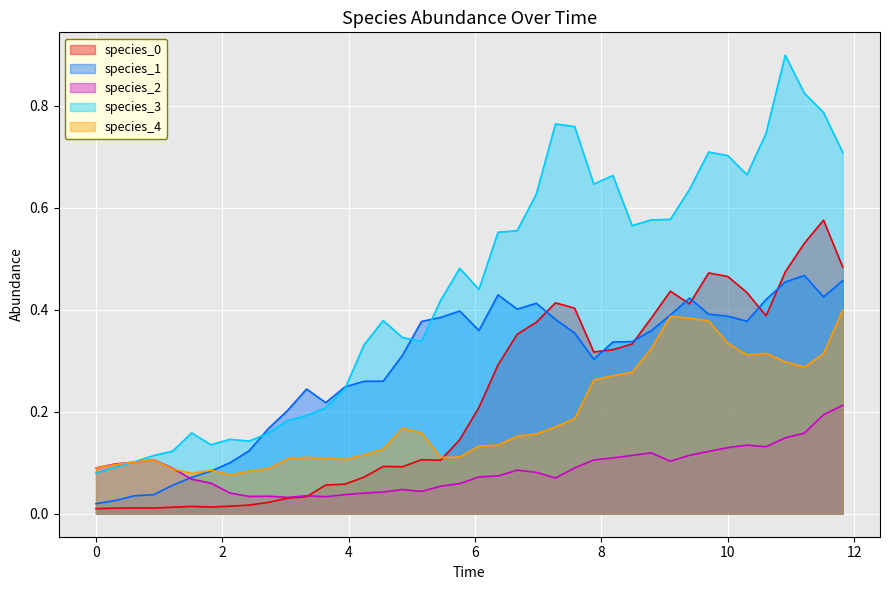

In species_1, how many points are higher than both neighbors (excluding endpoints)?

6